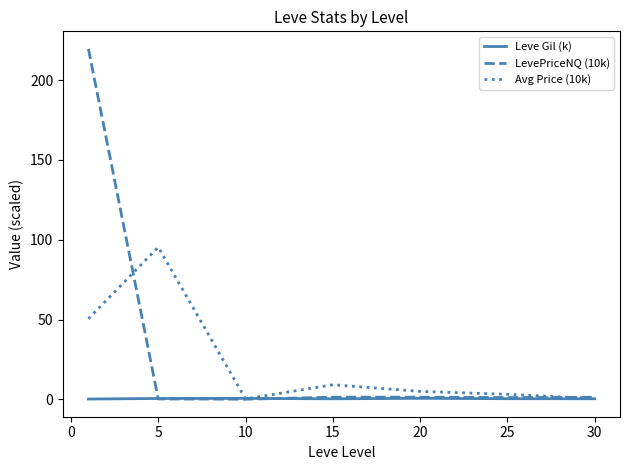

What is the maximum value shown in the chart?

219.6